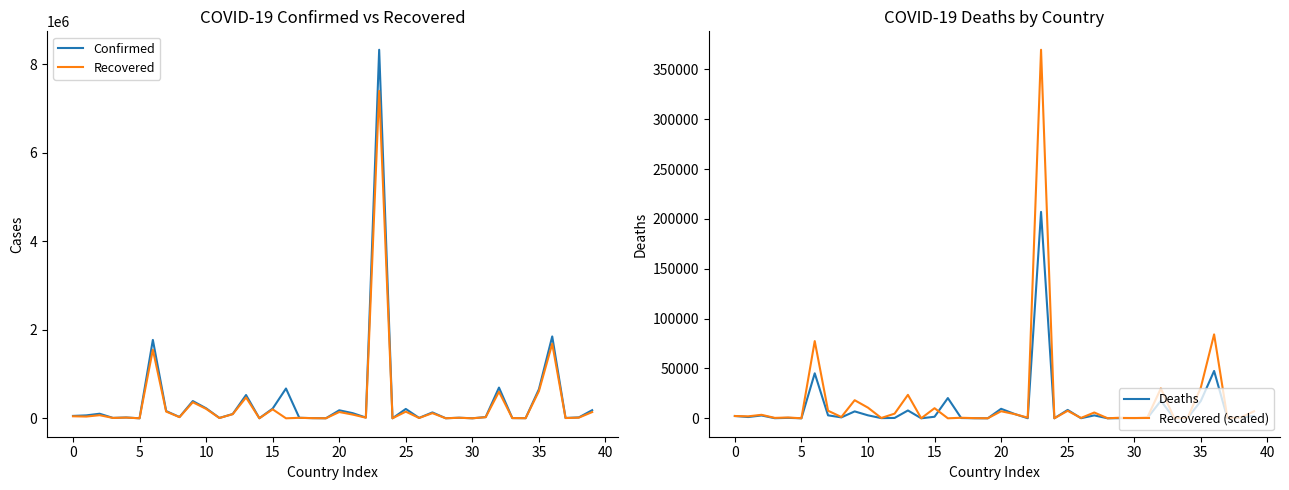

What is the difference between the maximum and second lowest values in the Deaths series?

207094.0